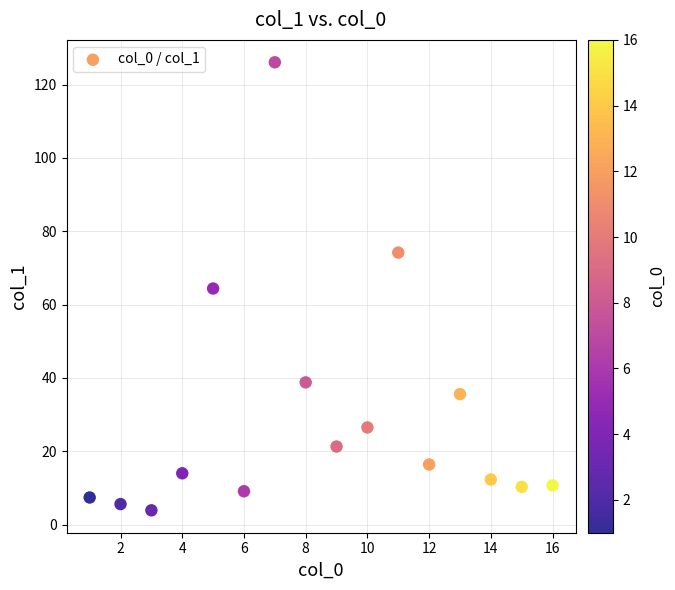

What is the range of Y values (max minus min)?

122.2